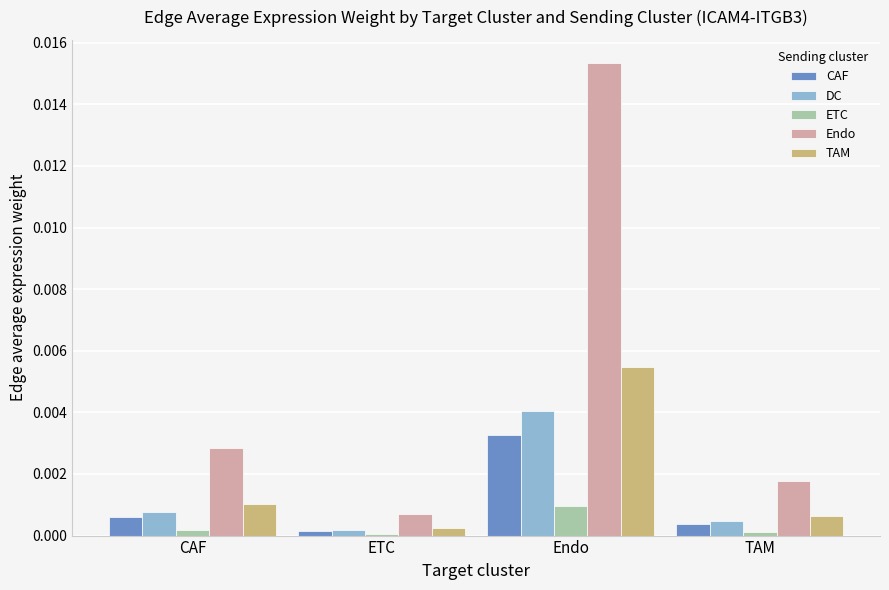

Which category has the highest value across all series?

Endo